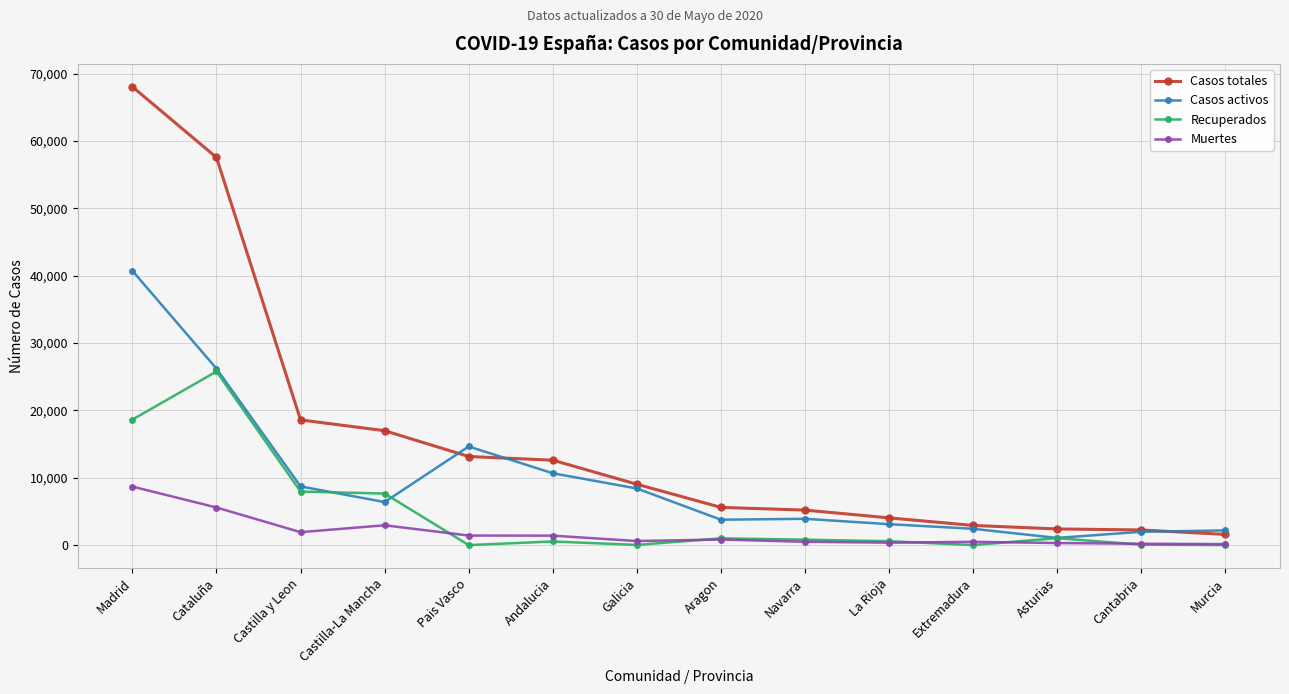

The Recuperados series shows 7655 at Castilla-La Mancha. True or false?

True